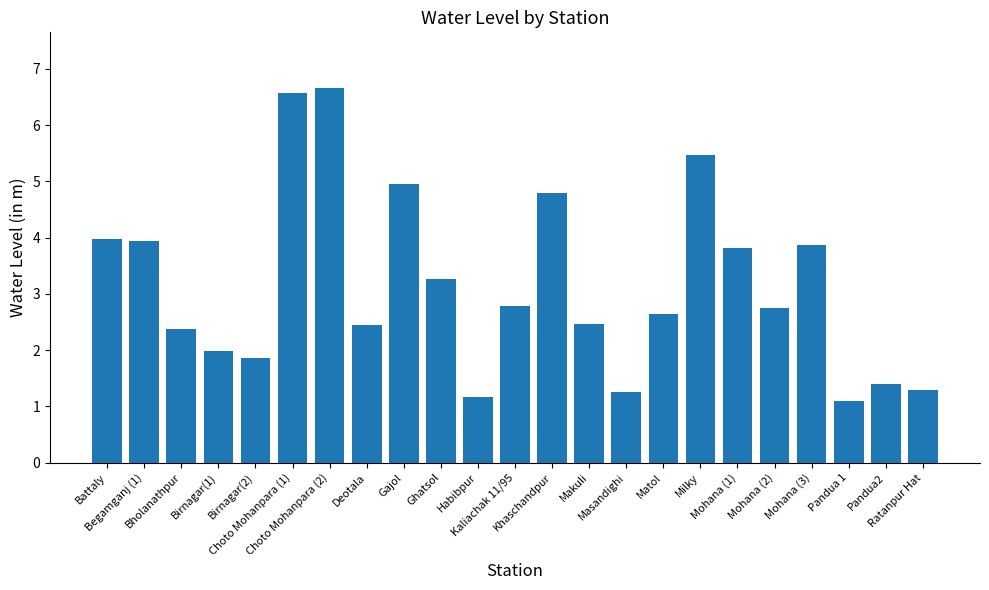

What is the average value?

3.2